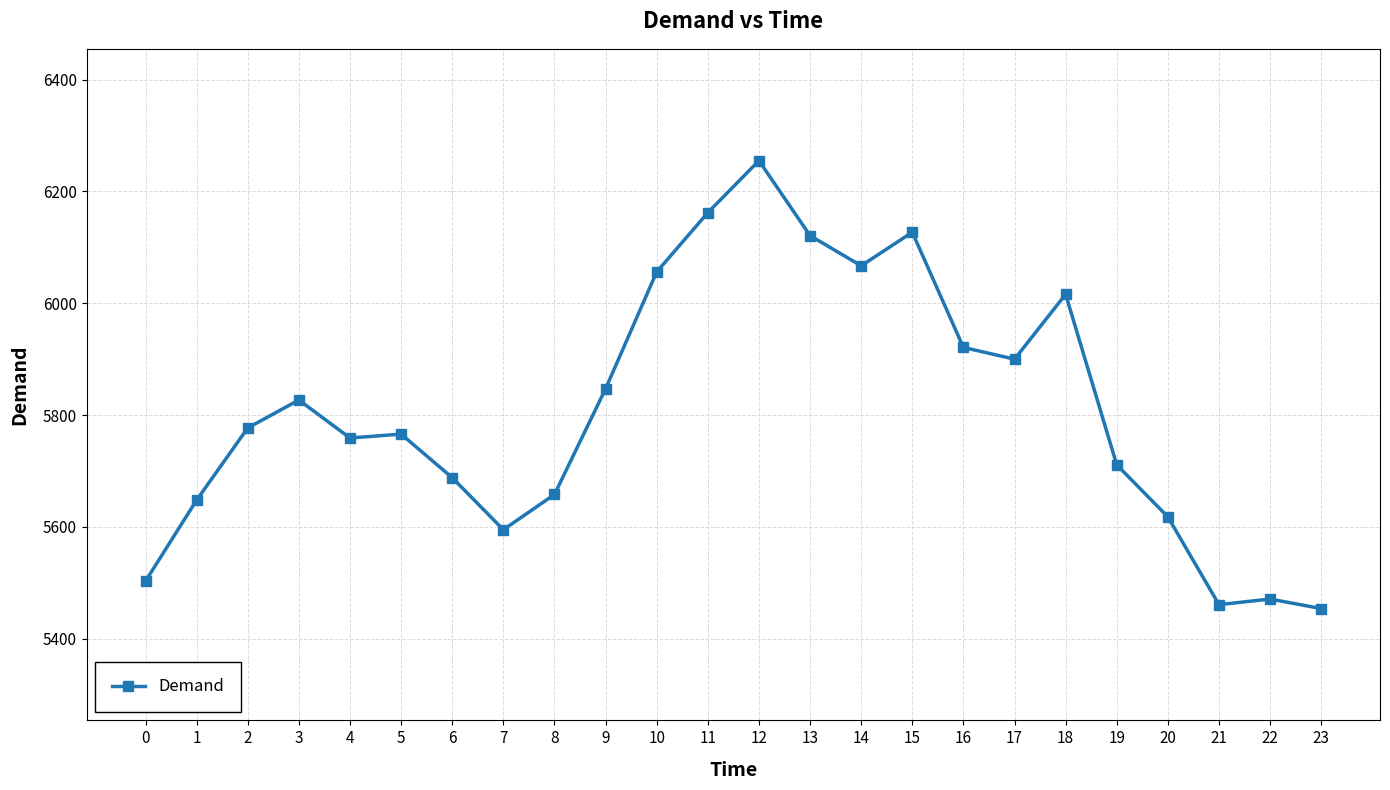

What is the value of the 21st point from the left?

5618